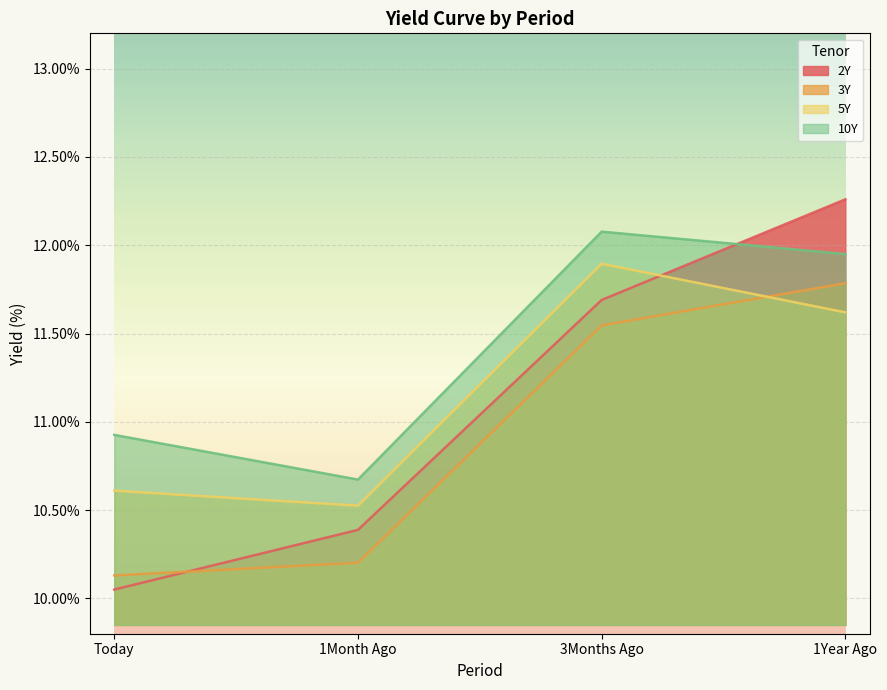

What is the total value across all series at 1Month Ago?

41.8